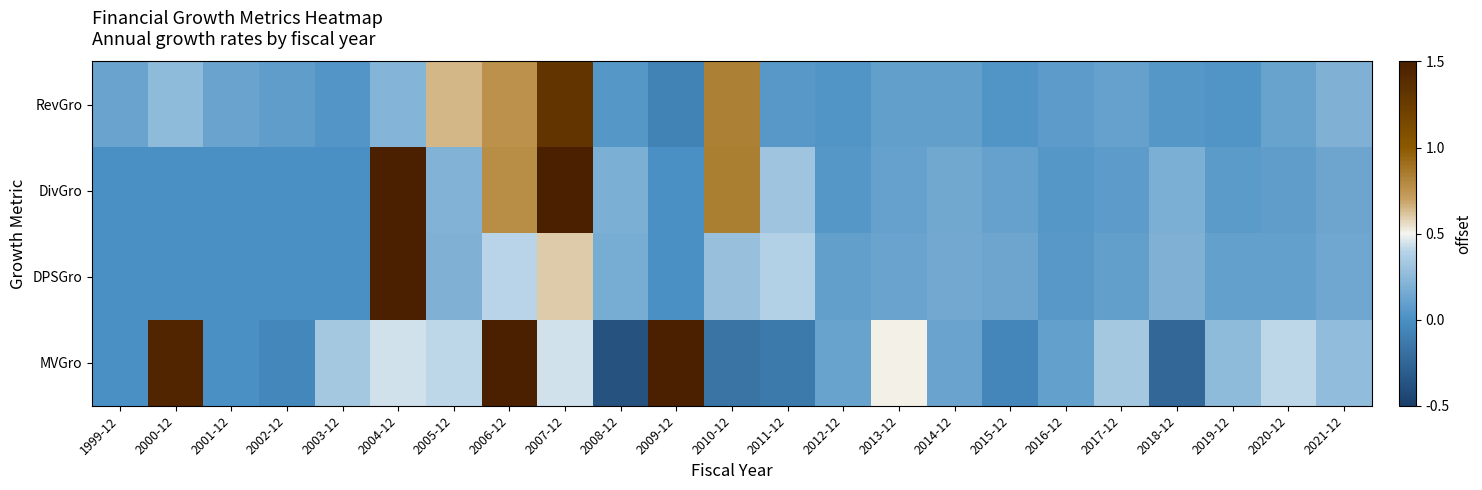

Reading left to right, list all the values displayed in this chart.

RevGro: 1999-12=0.1	2000-12=0.3	2001-12=0.1	2002-12=0.1	2003-12=0.0	2004-12=0.2	2005-12=0.6	2006-12=0.8	2007-12=1.3	2008-12=0.0	2009-12=-0.1	2010-12=0.8	2011-12=0.1	2012-12=0.0	2013-12=0.1	2014-12=0.1	2015-12=0.0	2016-12=0.1	2017-12=0.1	2018-12=0.0	2019-12=0.0	2020-12=0.1	2021-12=0.2
DivGro: 1999-12=0.0	2000-12=0.0	2001-12=0.0	2002-12=0.0	2003-12=0.0	2004-12=1.5	2005-12=0.2	2006-12=0.8	2007-12=1.6	2008-12=0.2	2009-12=0.0	2010-12=0.8	2011-12=0.3	2012-12=0.0	2013-12=0.1	2014-12=0.1	2015-12=0.1	2016-12=0.0	2017-12=0.1	2018-12=0.2	2019-12=0.1	2020-12=0.1	2021-12=0.1
DPSGro: 1999-12=0.0	2000-12=0.0	2001-12=0.0	2002-12=0.0	2003-12=0.0	2004-12=1.5	2005-12=0.2	2006-12=0.4	2007-12=0.6	2008-12=0.2	2009-12=0.0	2010-12=0.3	2011-12=0.4	2012-12=0.1	2013-12=0.1	2014-12=0.1	2015-12=0.1	2016-12=0.1	2017-12=0.1	2018-12=0.2	2019-12=0.1	2020-12=0.1	2021-12=0.1
MVGro: 1999-12=0.0	2000-12=1.4	2001-12=0.0	2002-12=-0.0	2003-12=0.3	2004-12=0.4	2005-12=0.4	2006-12=1.5	2007-12=0.4	2008-12=-0.4	2009-12=1.8	2010-12=-0.2	2011-12=-0.1	2012-12=0.1	2013-12=0.5	2014-12=0.1	2015-12=-0.1	2016-12=0.1	2017-12=0.3	2018-12=-0.2	2019-12=0.3	2020-12=0.4	2021-12=0.3